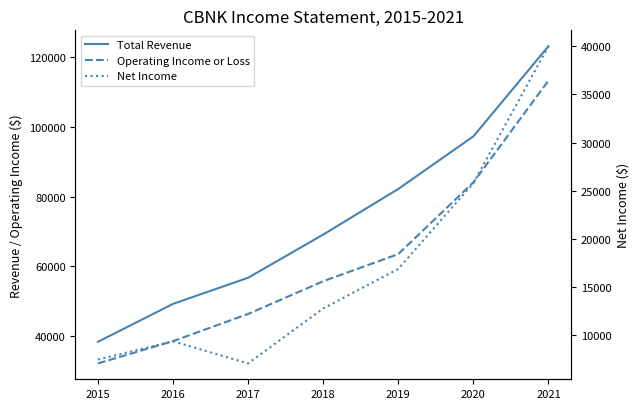

What is the value of the Net Income point at the 5th from the left?

16900